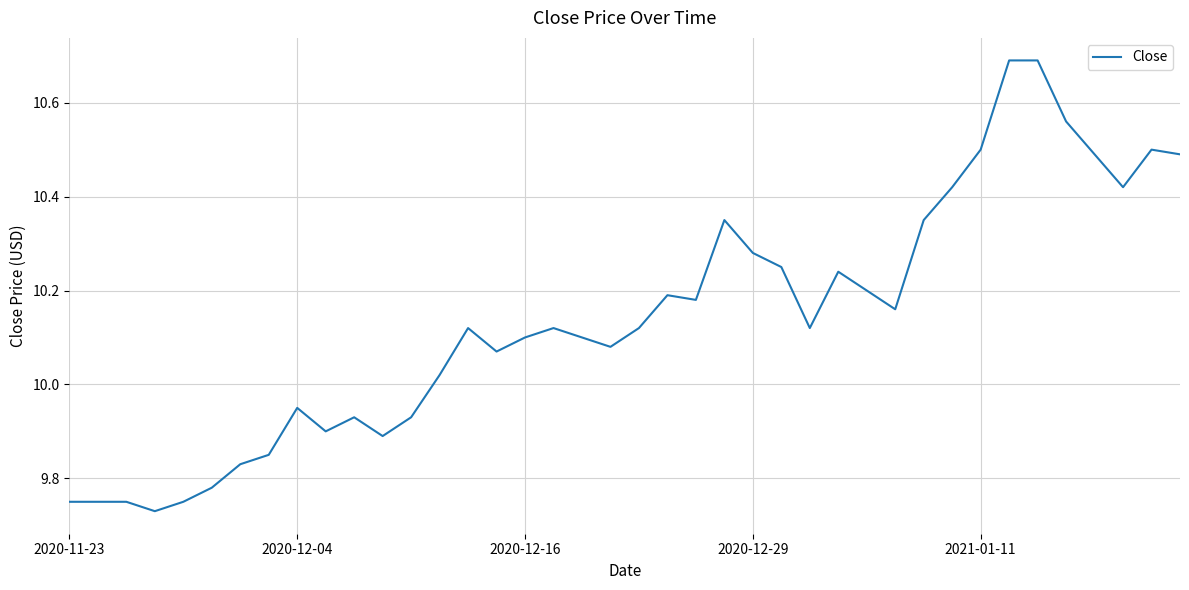

What is the difference between the maximum and minimum values?

1.0